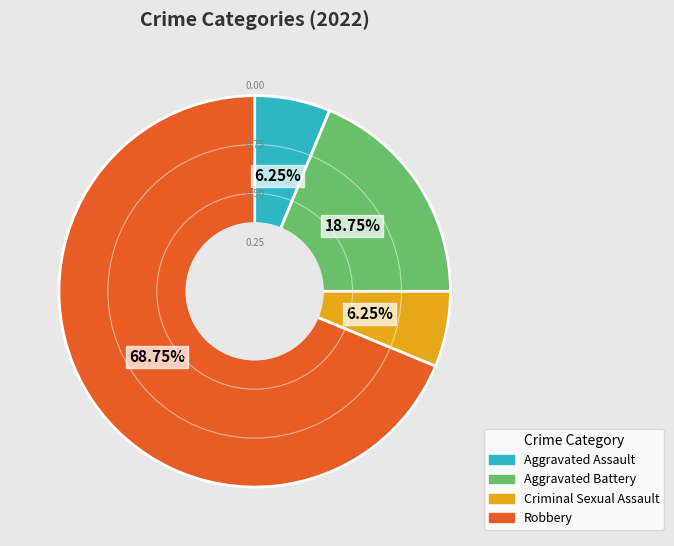

Is the sum of Aggravated Battery and Robbery greater than half?

Yes